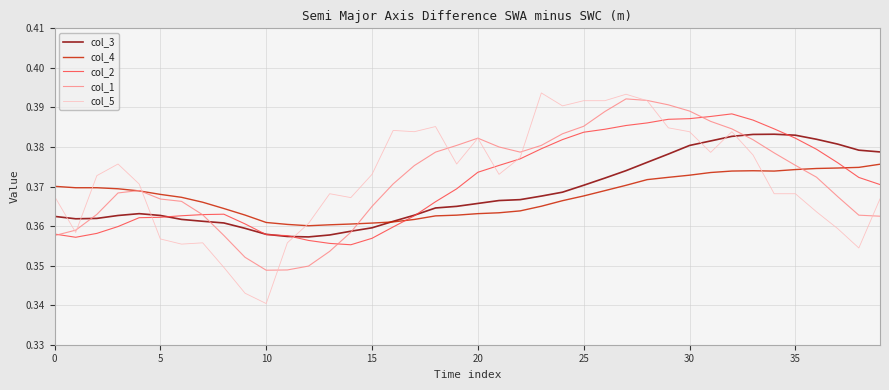

At which category is the sum across all series the highest?

28